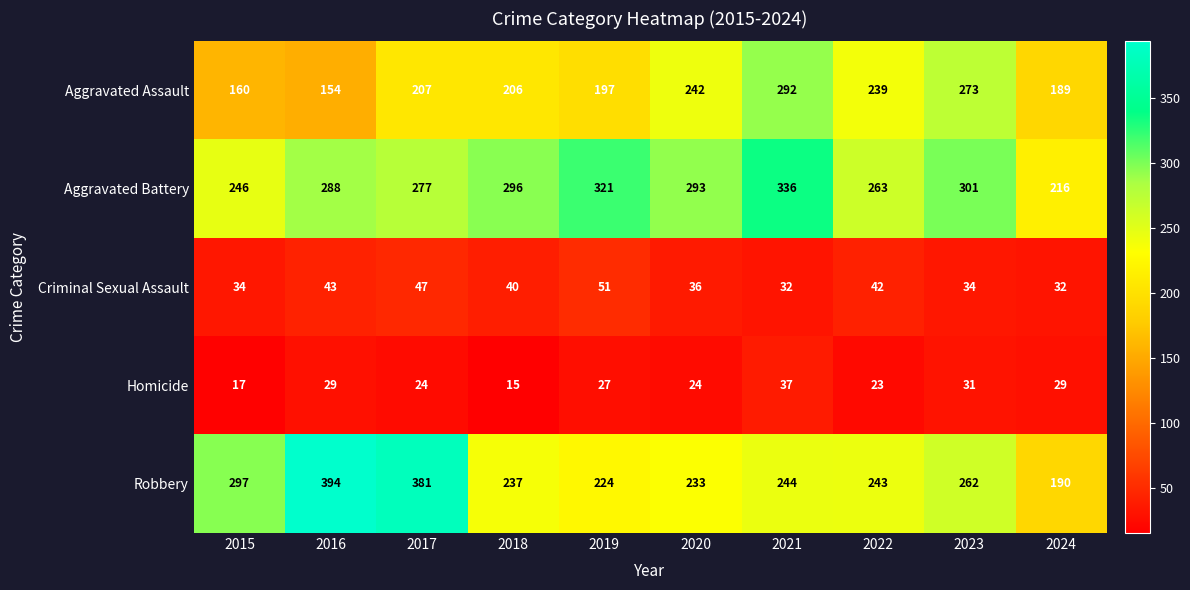

What is the sum of all Criminal Sexual Assault values?

391